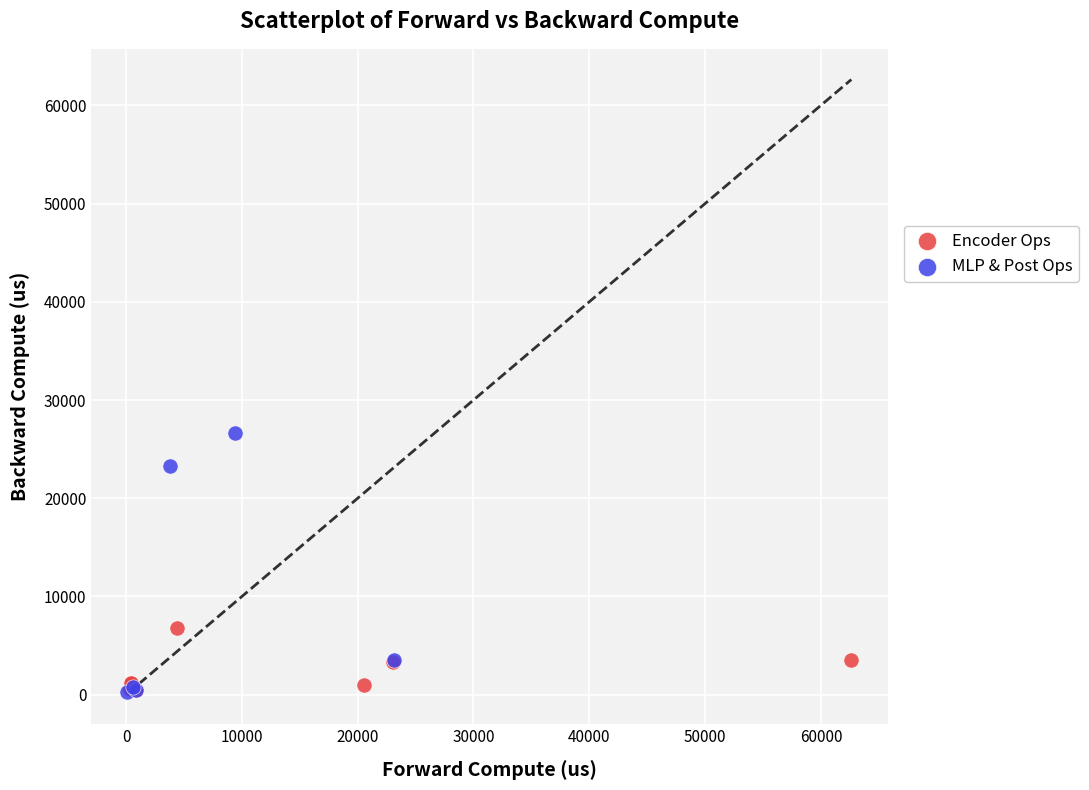

Which series contains the highest Y value?

MLP & Post Ops